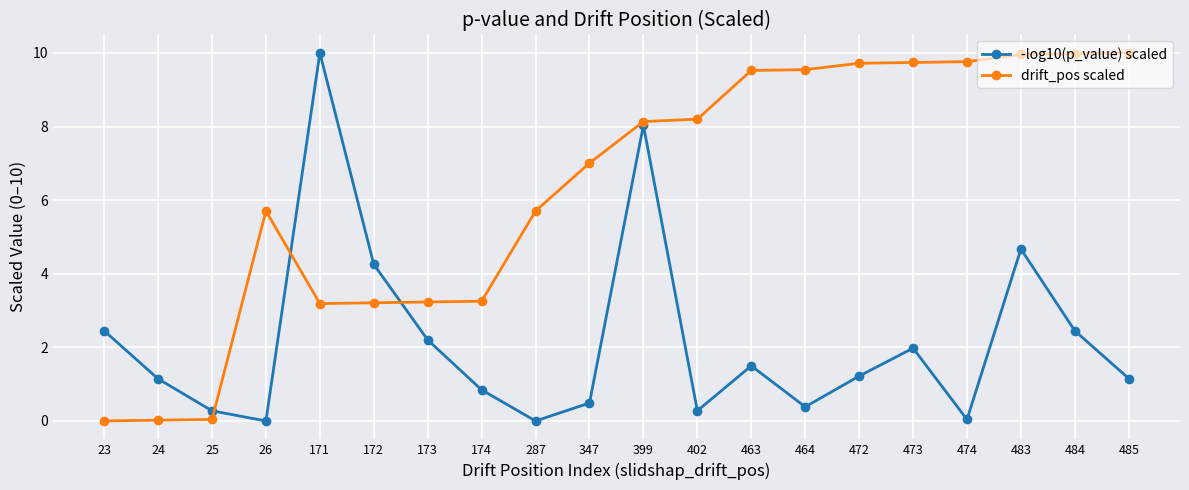

What is the spread (max minus min) of values at 484?

7.5